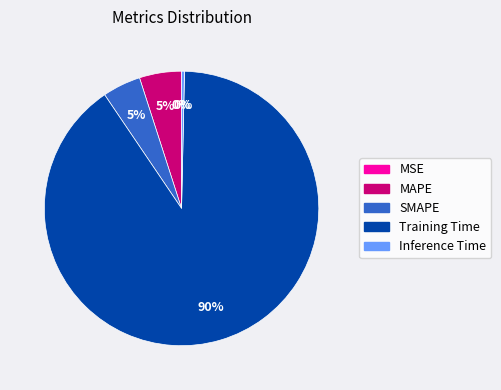

To the nearest percent, what percentage of the pie is SMAPE?

5%